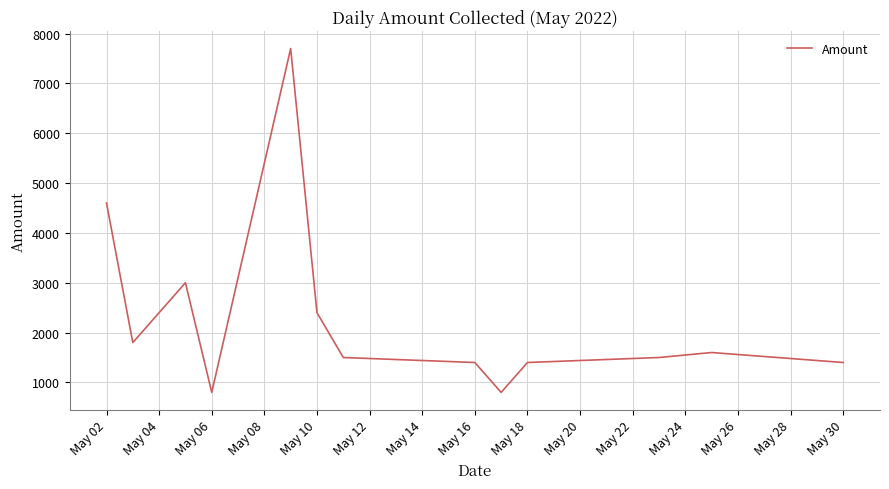

What is the minimum value shown in the chart?

800